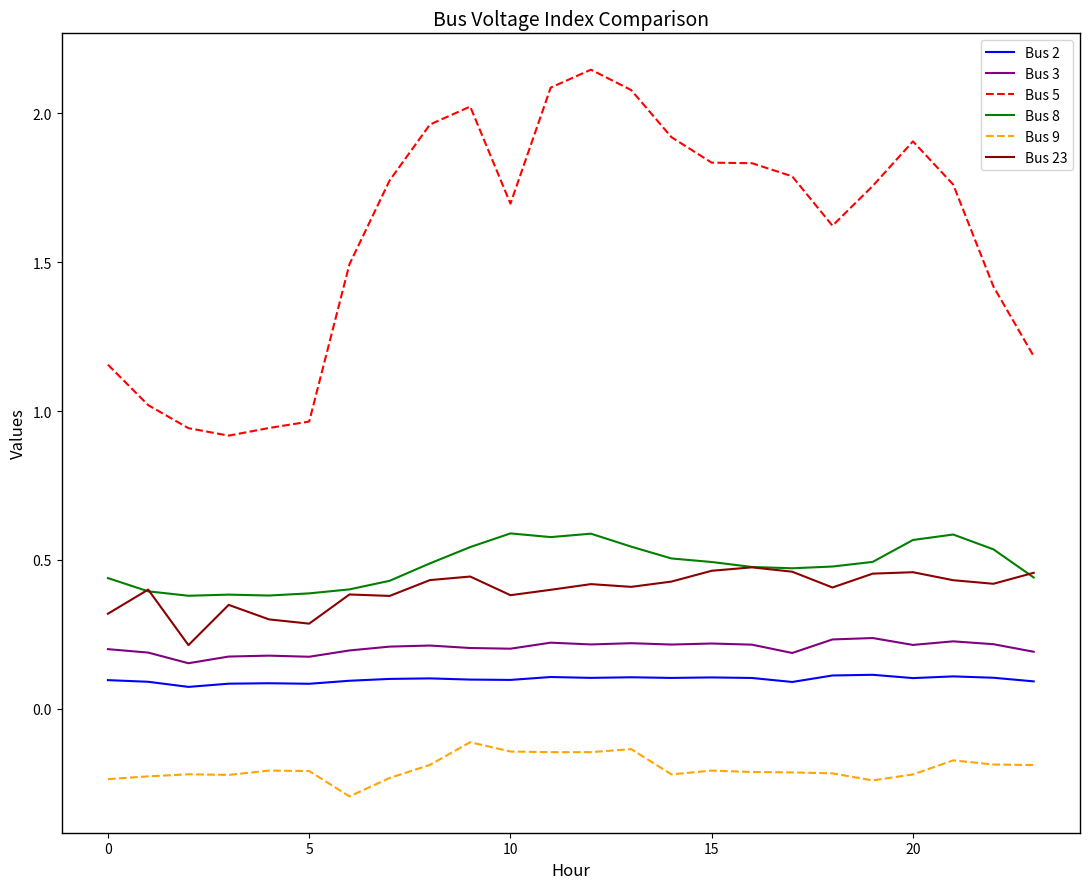

True or false: Bus 5 and Bus 9 cross at least once.

False